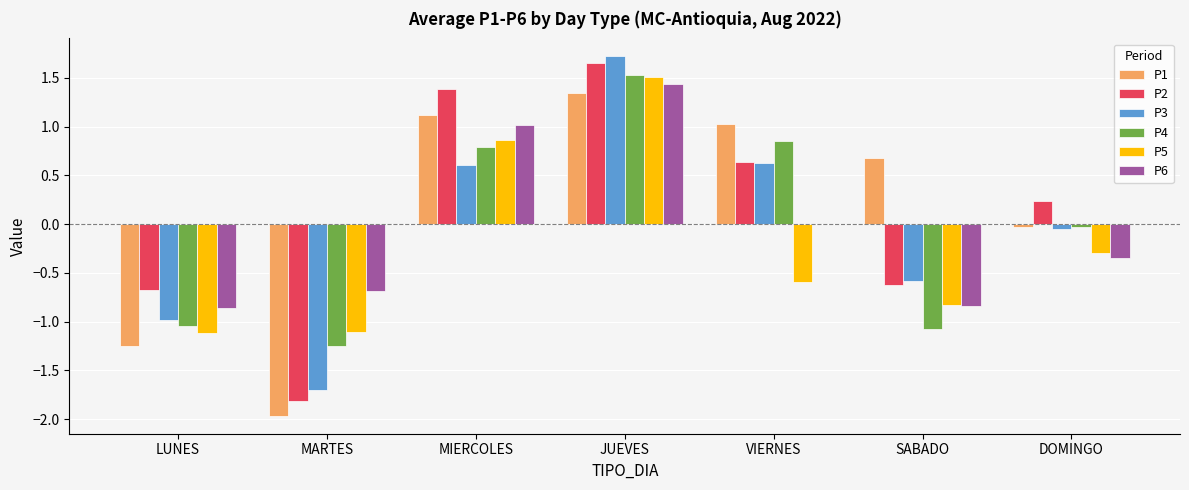

Which series has the largest range (max minus min)?

P2